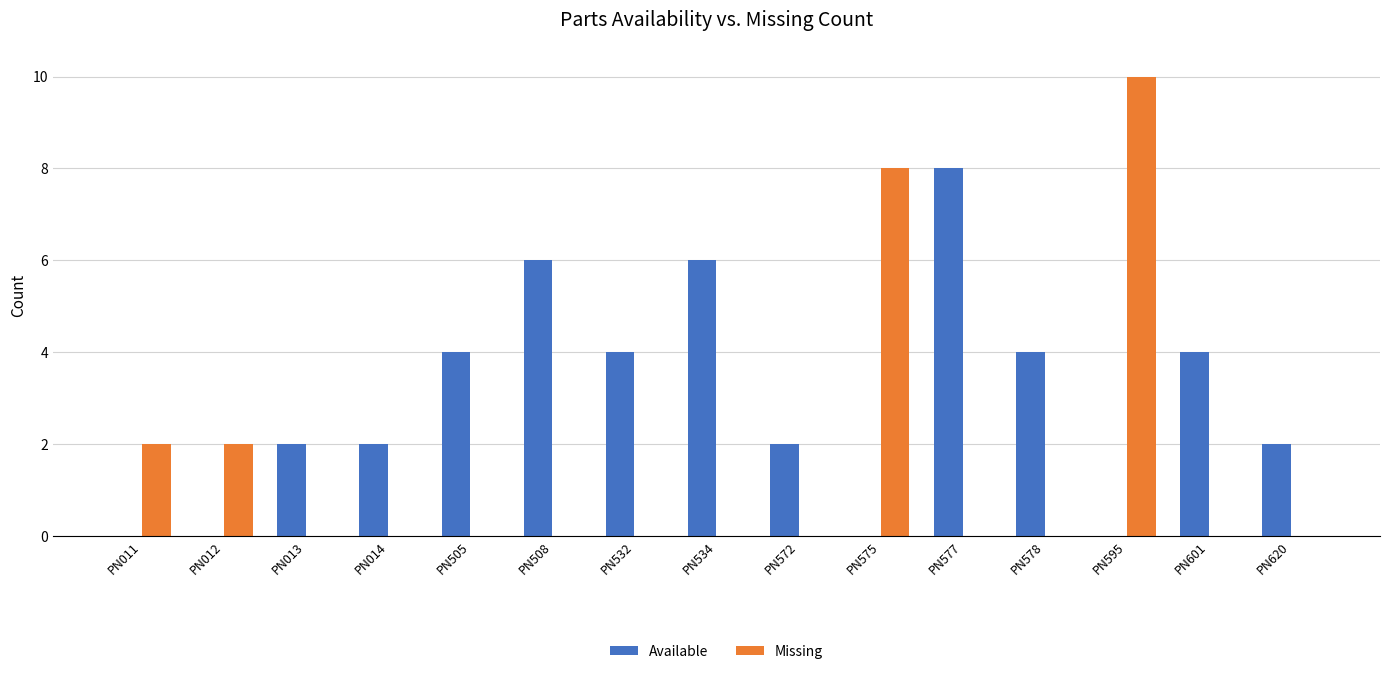

Are the bars grouped side by side (vs. stacked)?

Yes